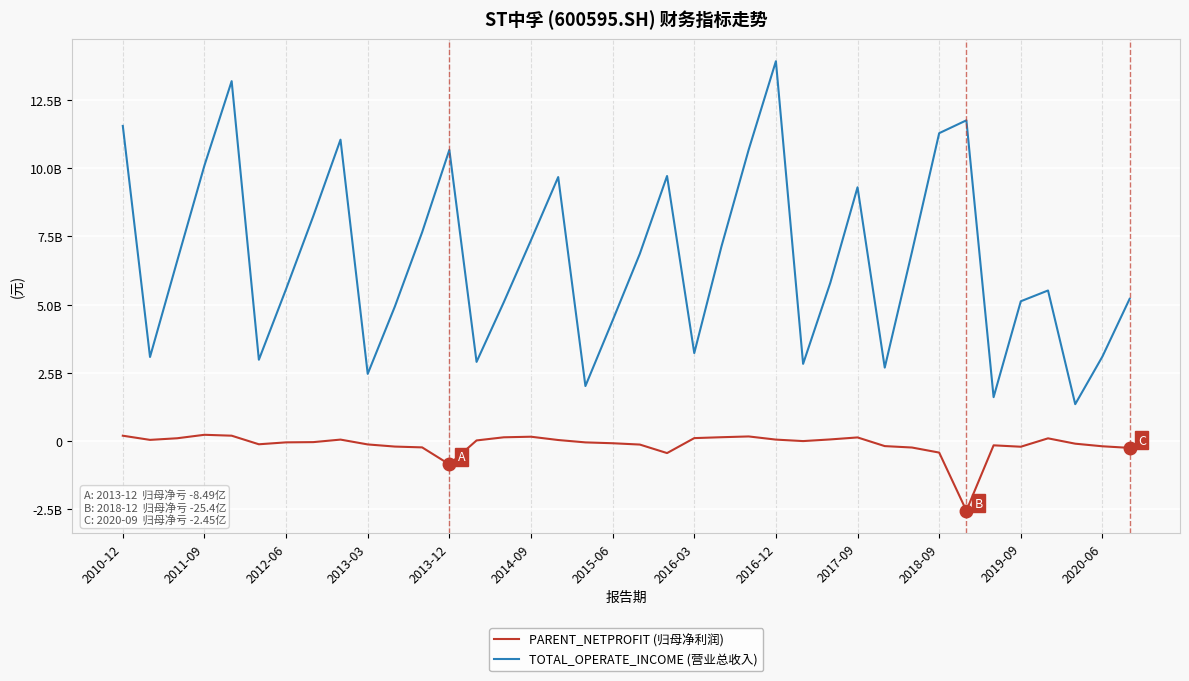

In PARENT_NETPROFIT (归母净利润), how many points are lower than both neighbors (excluding endpoints)?

7